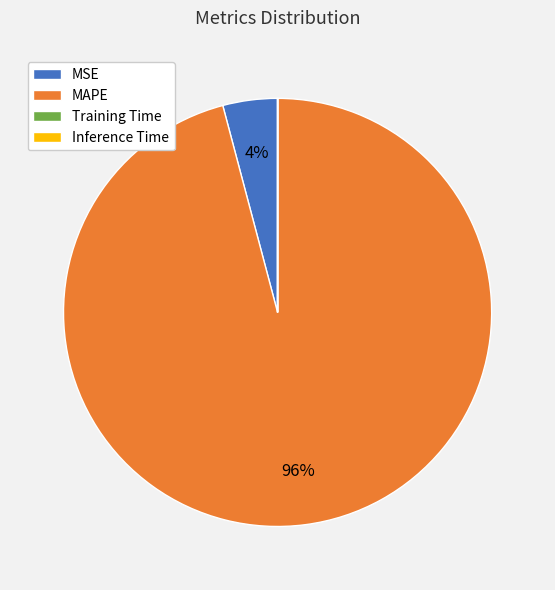

True or false: MSE accounts for 12% of the total.

False